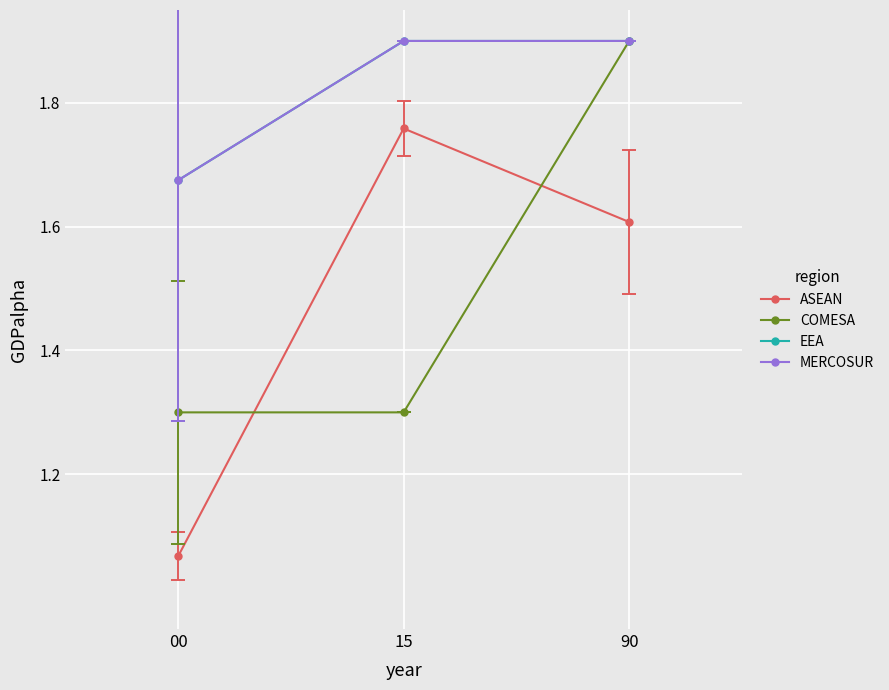

What is the minimum value shown in the chart?

1.1